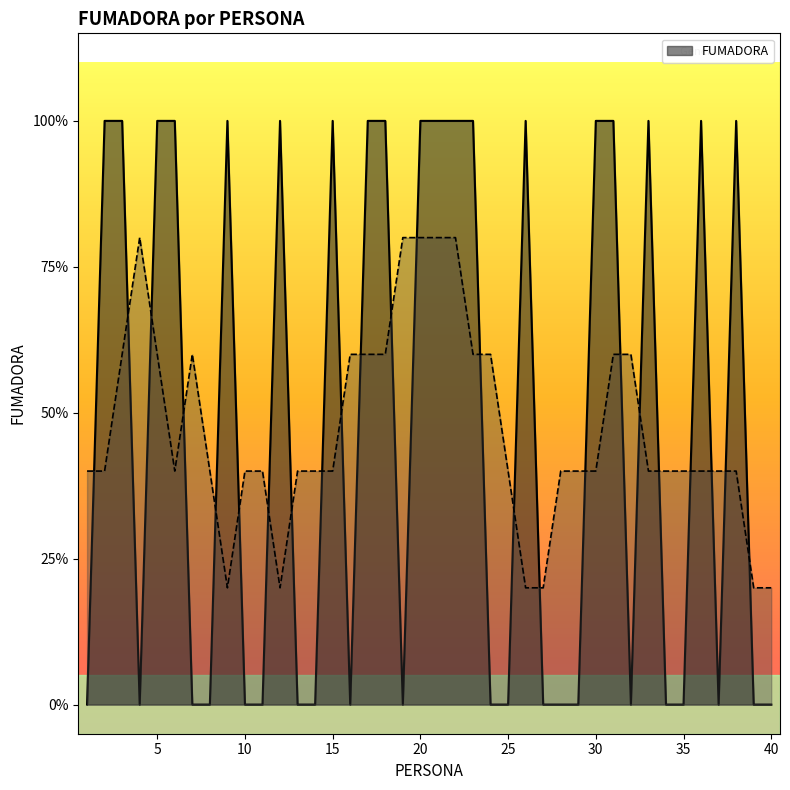

How many values are above zero?

19